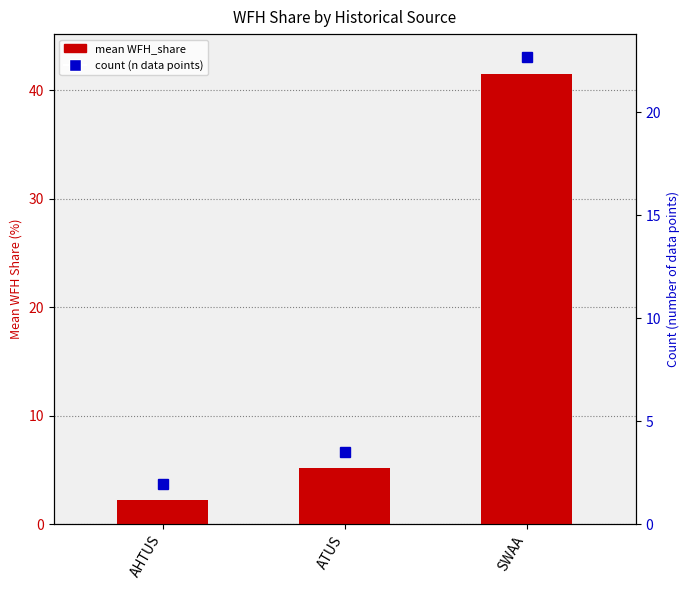

The chart shows a value of 65.8 at SWAA. True or false?

False